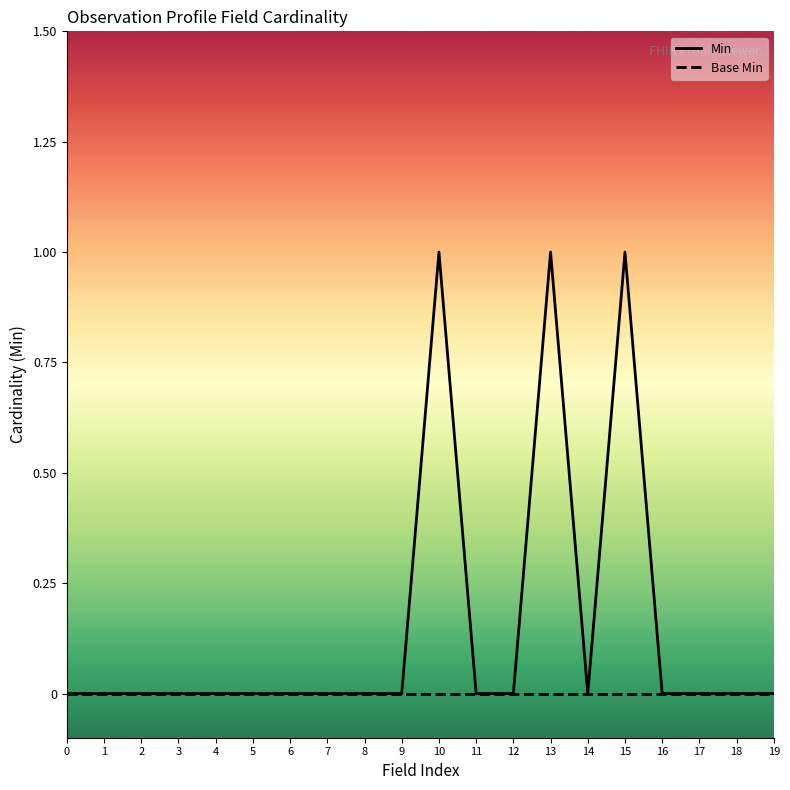

At how many categories does at least one series exceed 0?

3